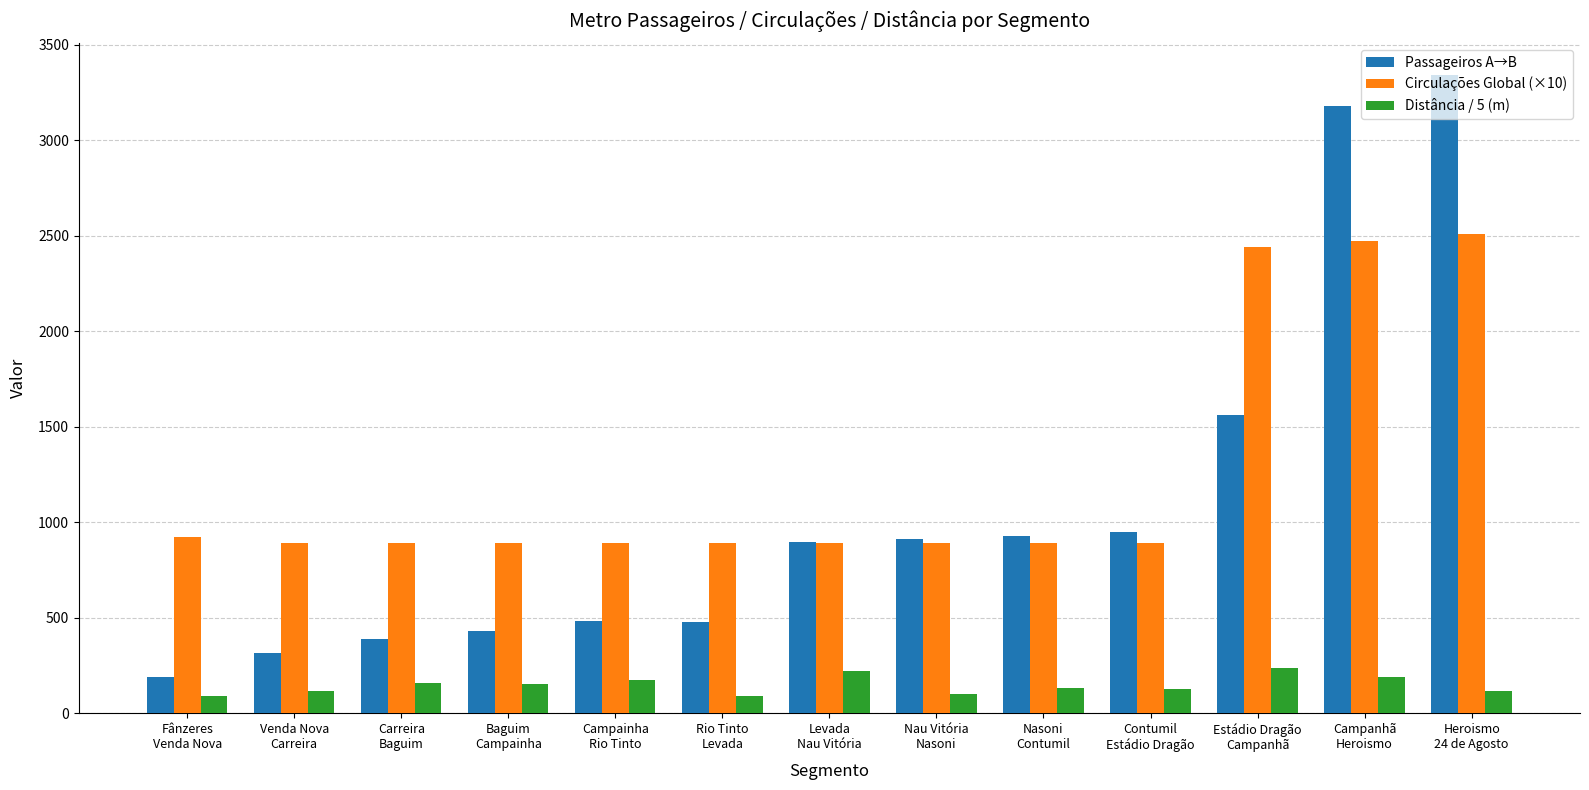

List the series in order of their peak value, lowest first.

Distância / 5 (m), Circulações Global (×10), Passageiros A→B